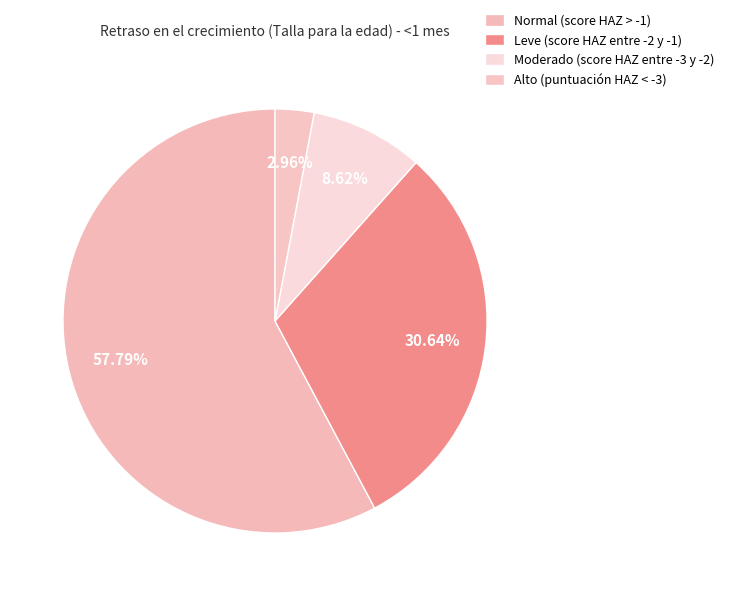

How many slices are in this pie chart?

4